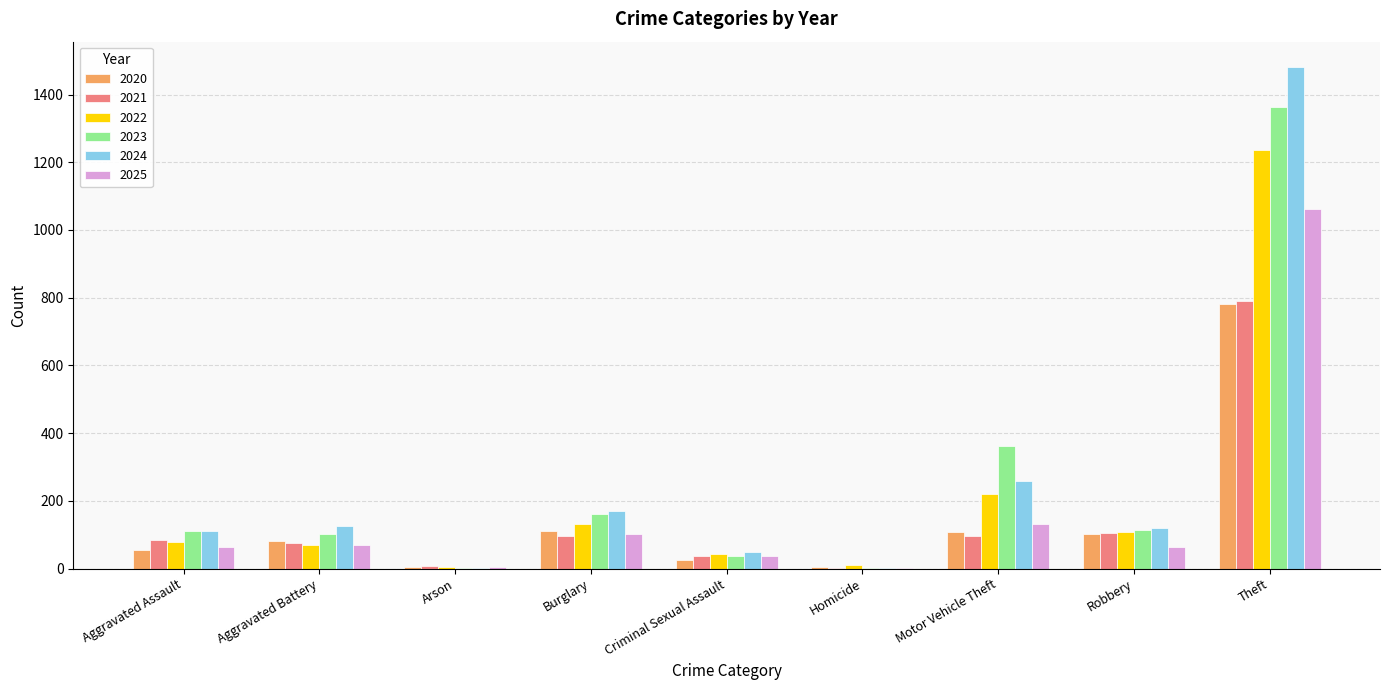

The value of 2021 at Aggravated Assault is 21. True or false?

False